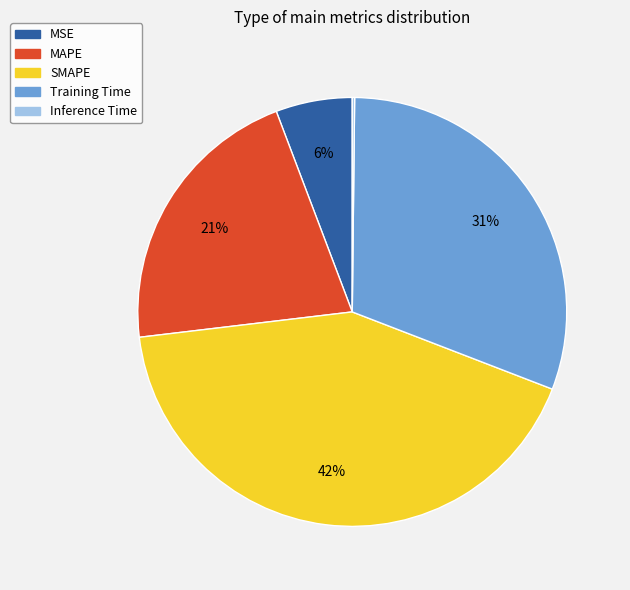

Does SMAPE account for over 50% of the chart?

No